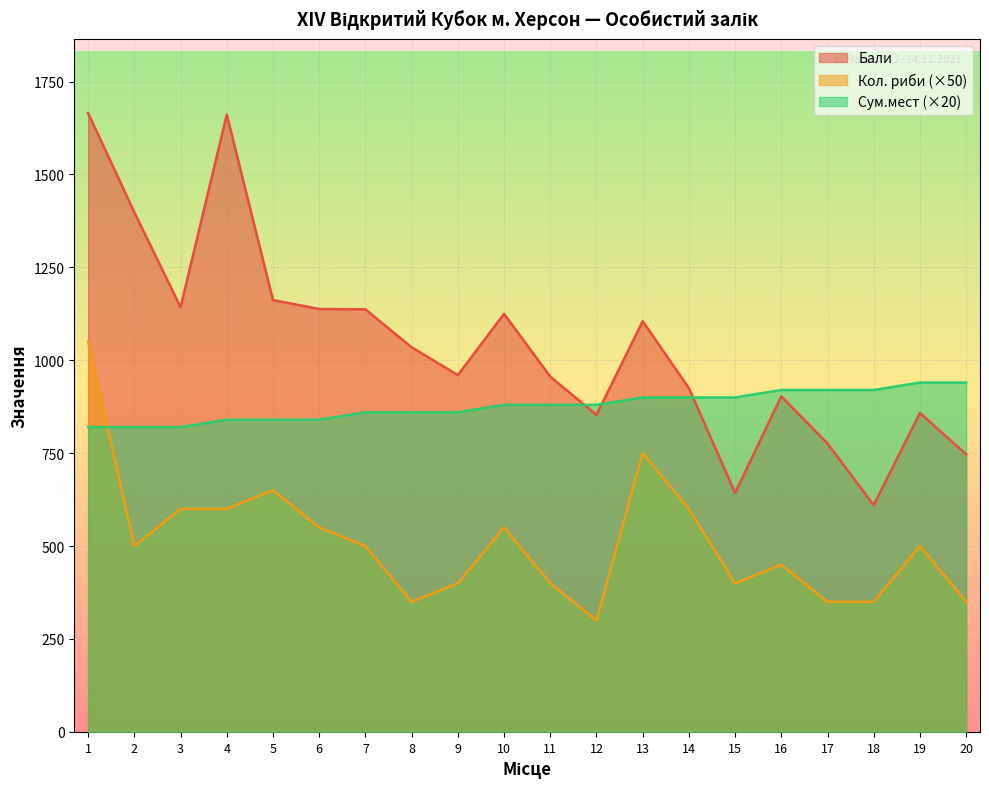

True or false: Сум.мест has more than 0 points higher than both neighbors.

False